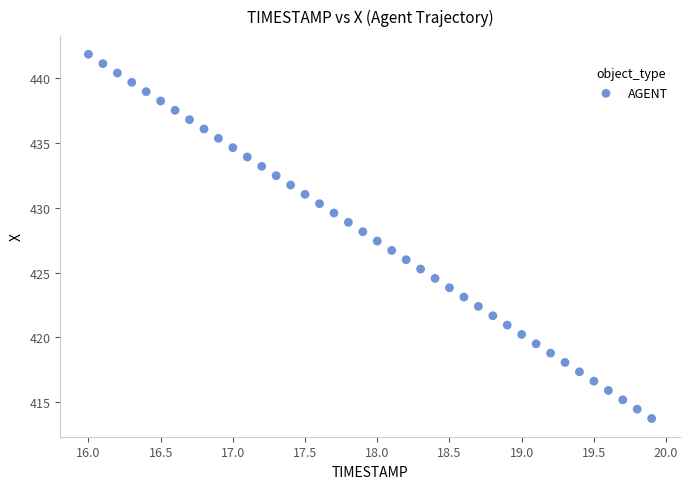

What is the range of X values (max minus min)?

3.9